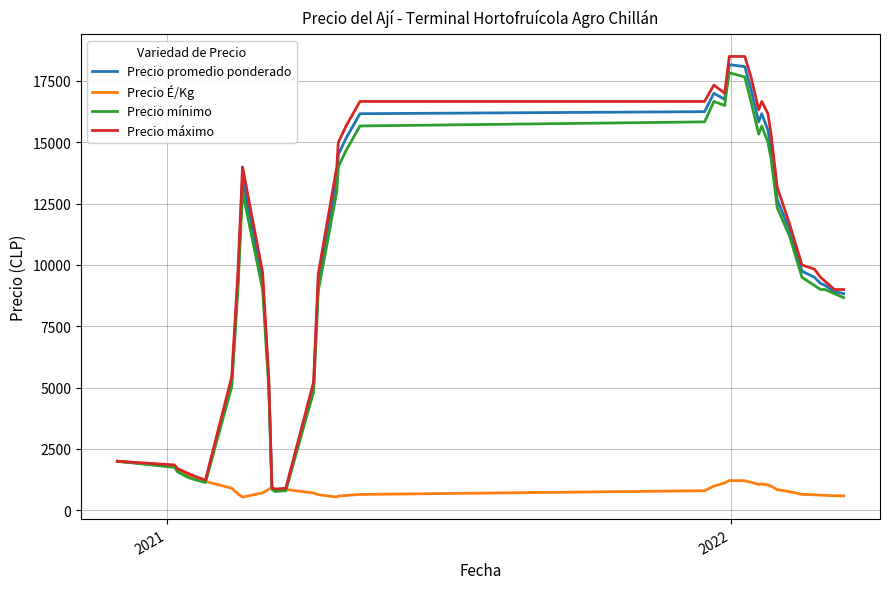

Reading left to right, extract all data points from this chart.

Precio promedio ponderado: 2000.0	1783.5	1611.3	1400.3	1289.0	1177.7	5222.0	9311.0	13500.0	9350.0	5176.0	931.7	904.0	828.0	850.0	5027.7	9277.7	13500.0	14500.0	15166.7	16166.7	16250.0	17000.0	16750.0	17250.0	18166.7	18083.3	17166.7	15833.3	16166.7	15500.0	14750.0	12666.7	11416.7	9750.0	9500.0	9250.0	9166.7	8916.7	8833.3
Precio É/Kg: 2000.0	1783.5	1611.3	1400.3	1289.0	1177.7	902.0	671.0	540.0	710.0	856.0	931.7	904.0	828.0	850.0	707.7	637.7	540.0	580.0	606.7	646.7	799.0	986.7	1116.7	1150.0	1211.3	1205.7	1144.3	1055.3	1077.7	1033.3	983.3	844.3	761.0	650.0	633.3	616.7	611.0	594.3	588.7
Precio mínimo: 2000.0	1750.0	1566.7	1333.3	1233.3	1133.3	5033.3	8966.7	13000.0	9000.0	4983.3	883.3	850.0	766.7	800.0	4833.3	8933.3	13000.0	14000.0	14666.7	15666.7	15833.3	16666.7	16500.0	17000.0	17833.3	17666.7	16666.7	15333.3	15666.7	15000.0	14333.3	12333.3	11166.7	9500.0	9166.7	9000.0	9000.0	8833.3	8666.7
Precio máximo: 2000.0	1850.0	1700.0	1500.0	1366.7	1233.3	5433.3	9666.7	14000.0	9700.0	5366.7	966.7	933.3	866.7	900.0	5233.3	9633.3	14000.0	15000.0	15666.7	16666.7	16666.7	17333.3	17000.0	17500.0	18500.0	18500.0	17666.7	16333.3	16666.7	16166.7	15333.3	13166.7	11666.7	10000.0	9833.3	9500.0	9333.3	9000.0	9000.0